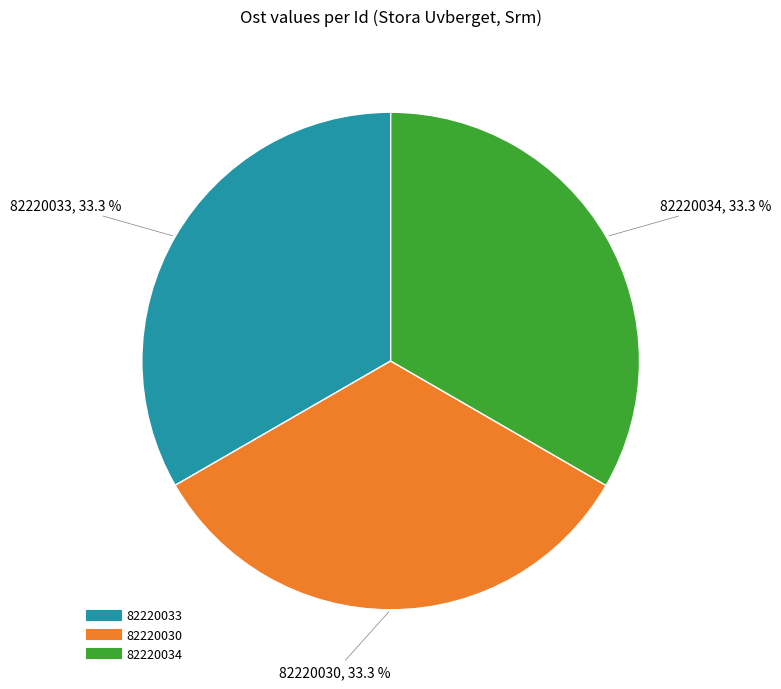

How many slices are in this pie chart?

3